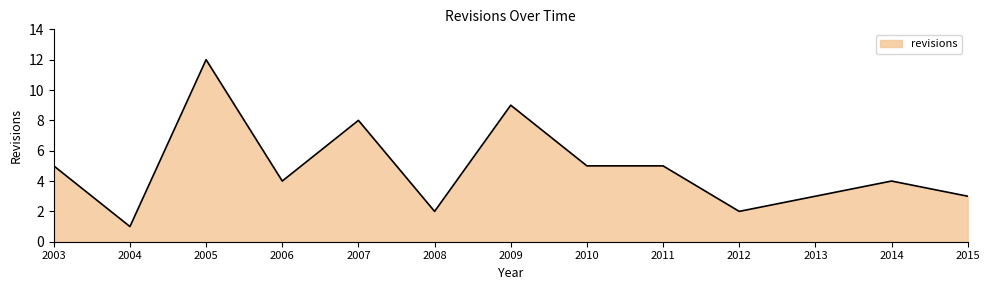

True or false: the data shows 12 at 2007.

False